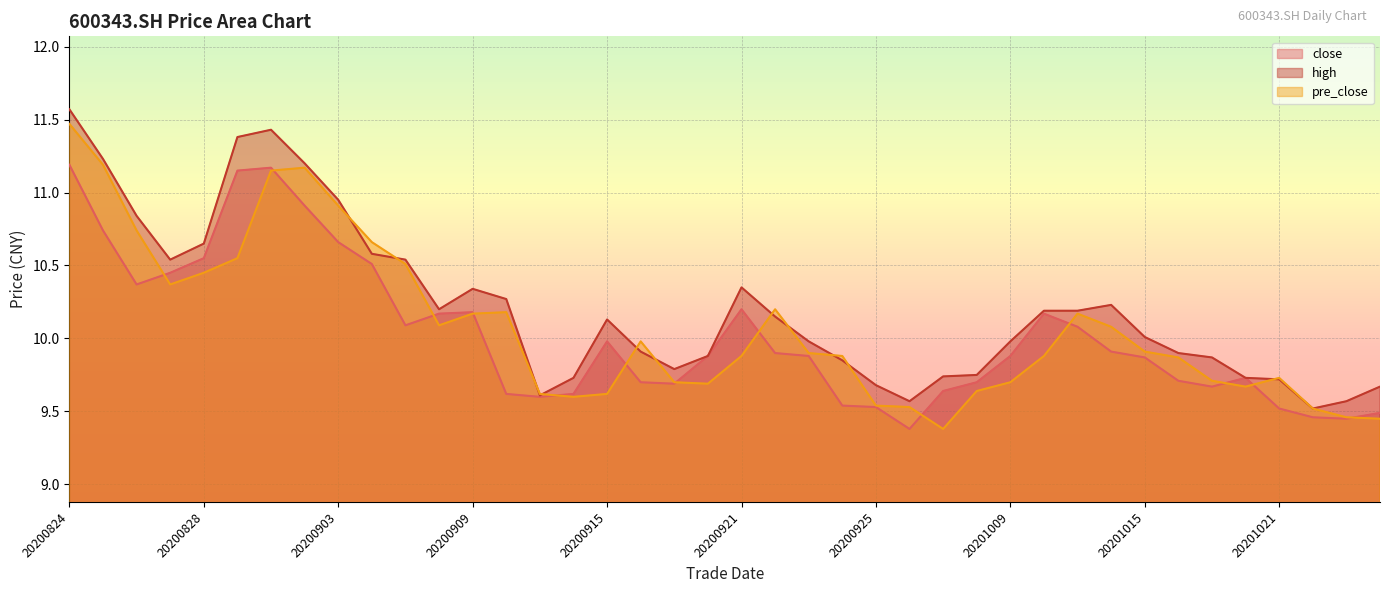

Is it true that high equals 17.2 at 20200930?

False